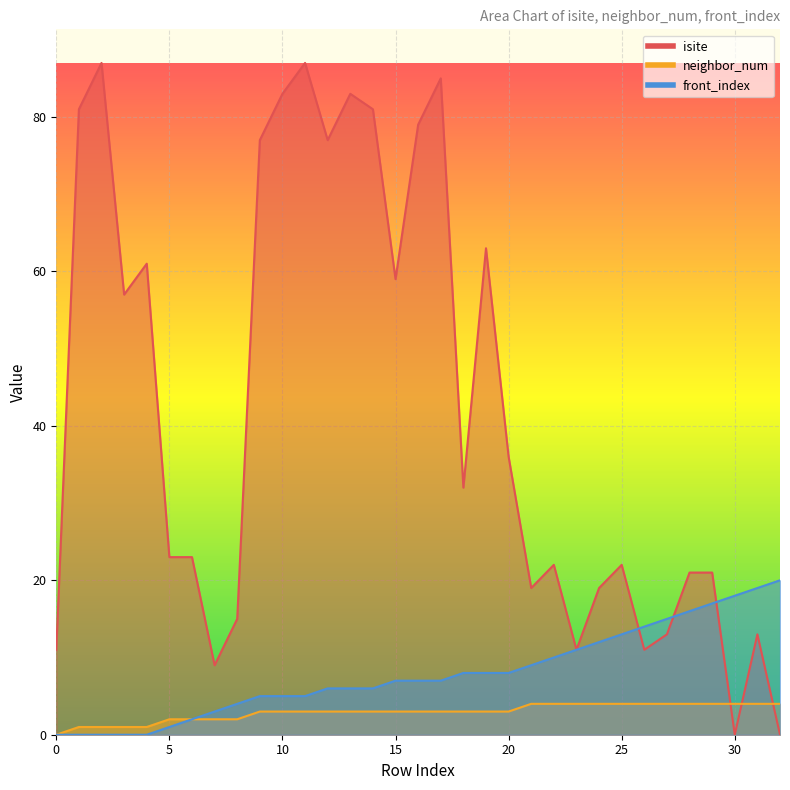

How many positive values does the isite series have?

31